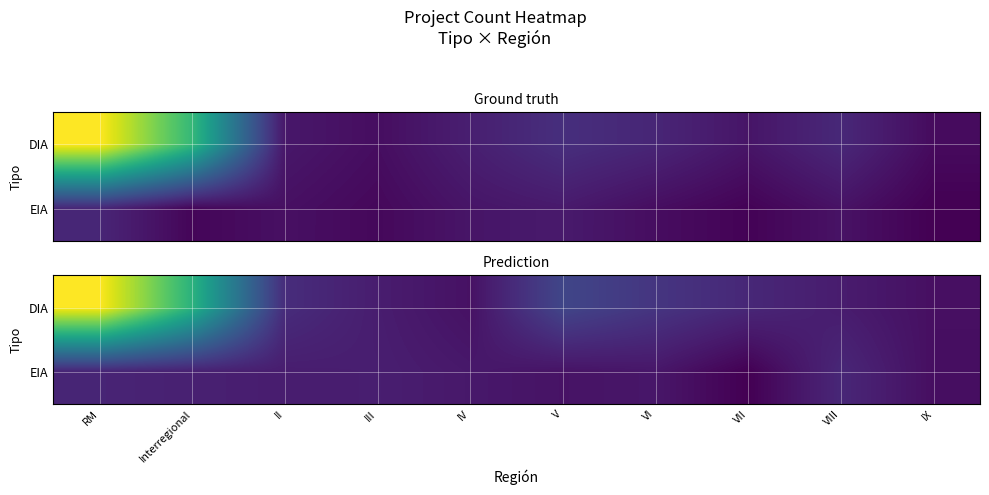

Rank the series by their maximum value, from lowest to highest.

EIA, DIA